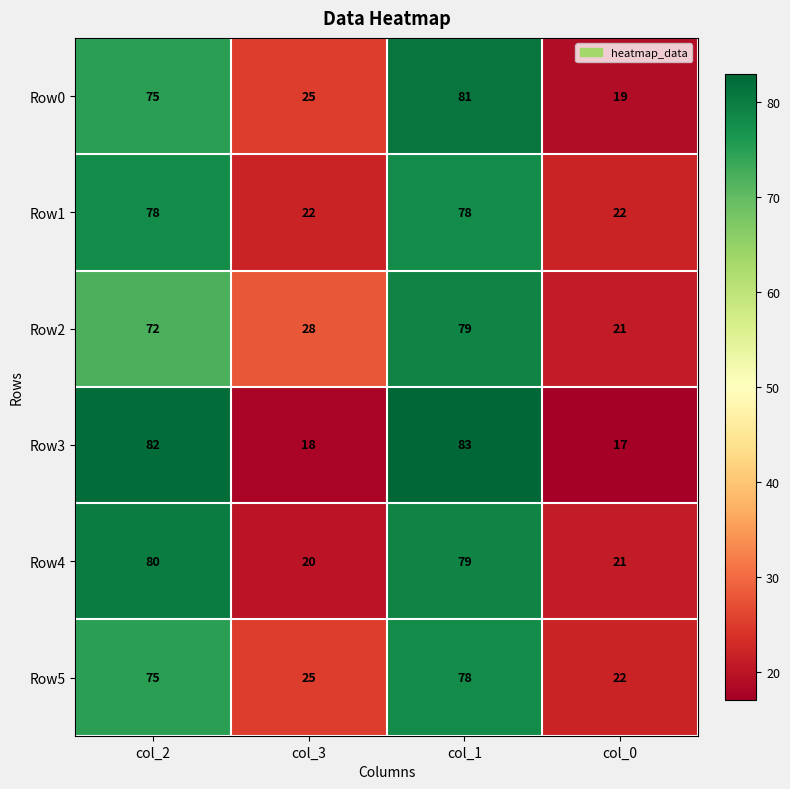

List the labels in order of Row4 value, largest first.

col_2, col_1, col_0, col_3